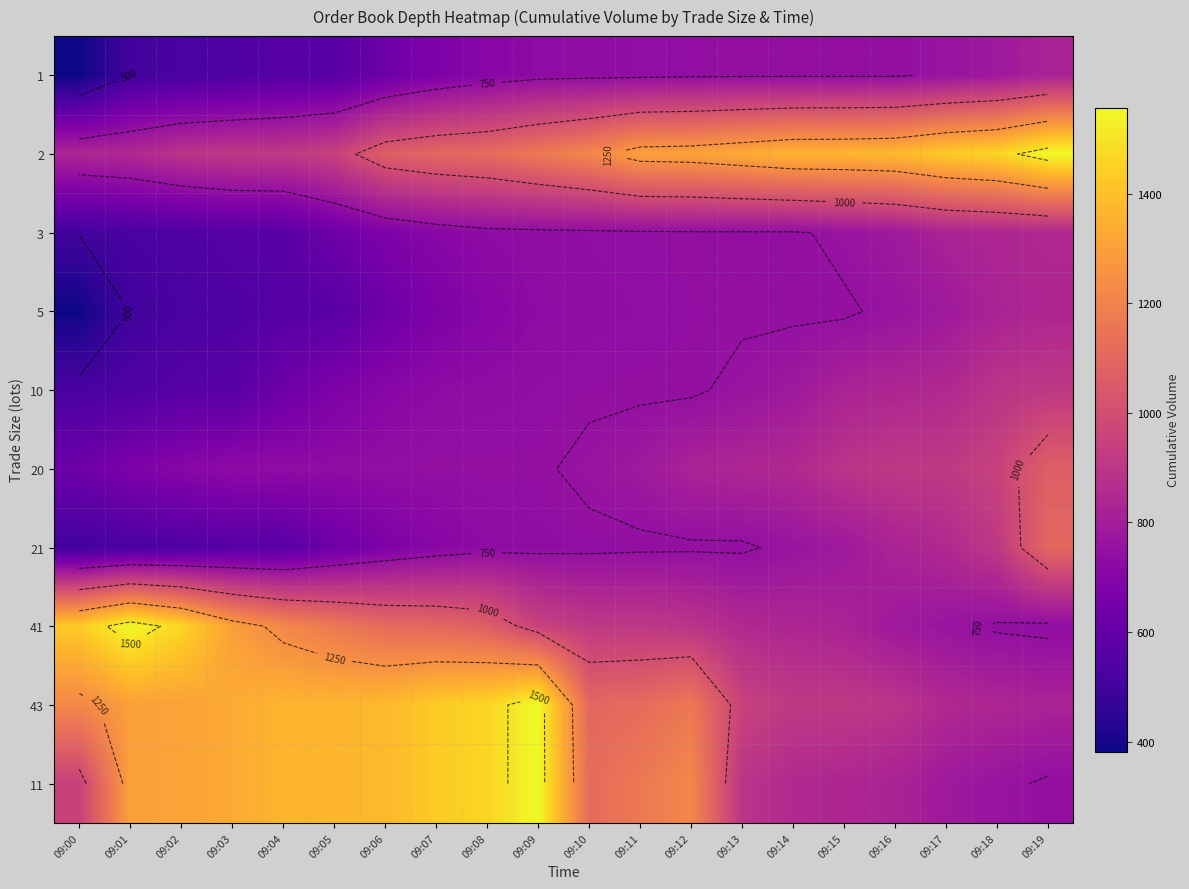

How many categories are shown in the chart?

20